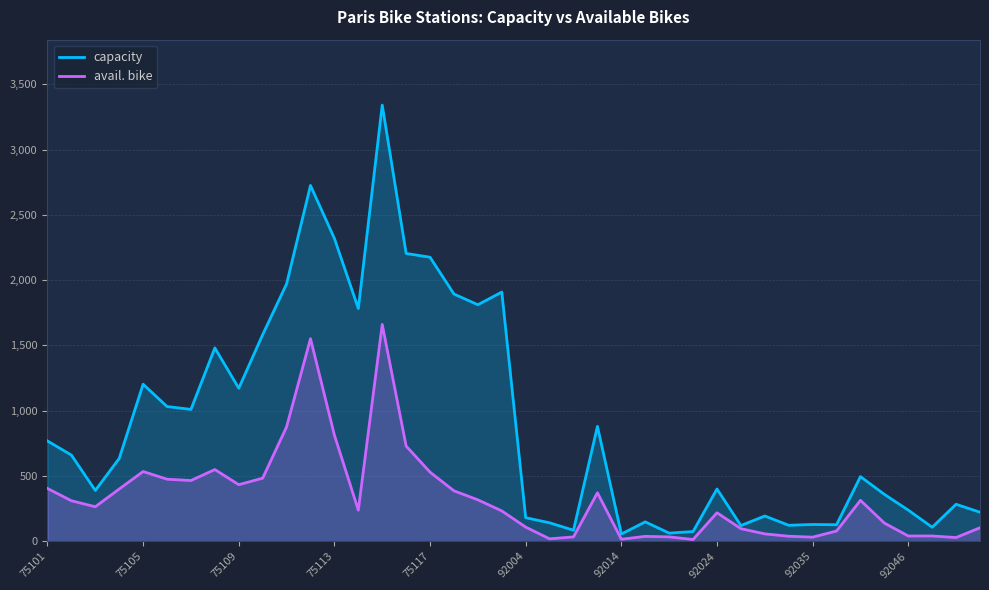

What is the difference between the second highest and second lowest values in the capacity series?

2664